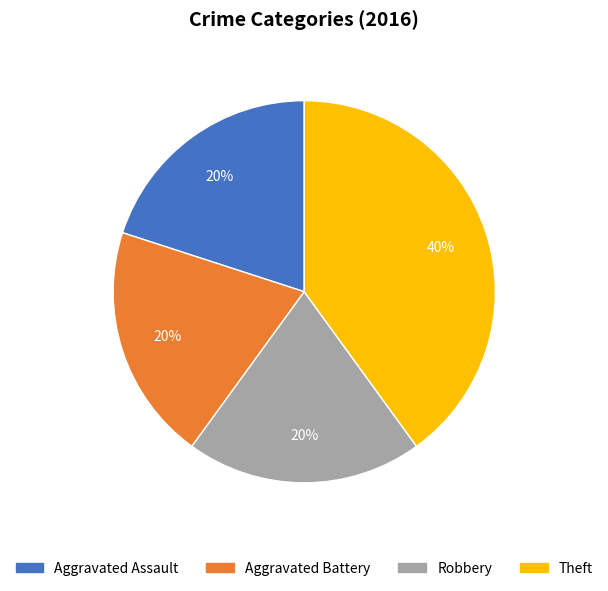

To the nearest percent, what is the average slice percentage?

25%